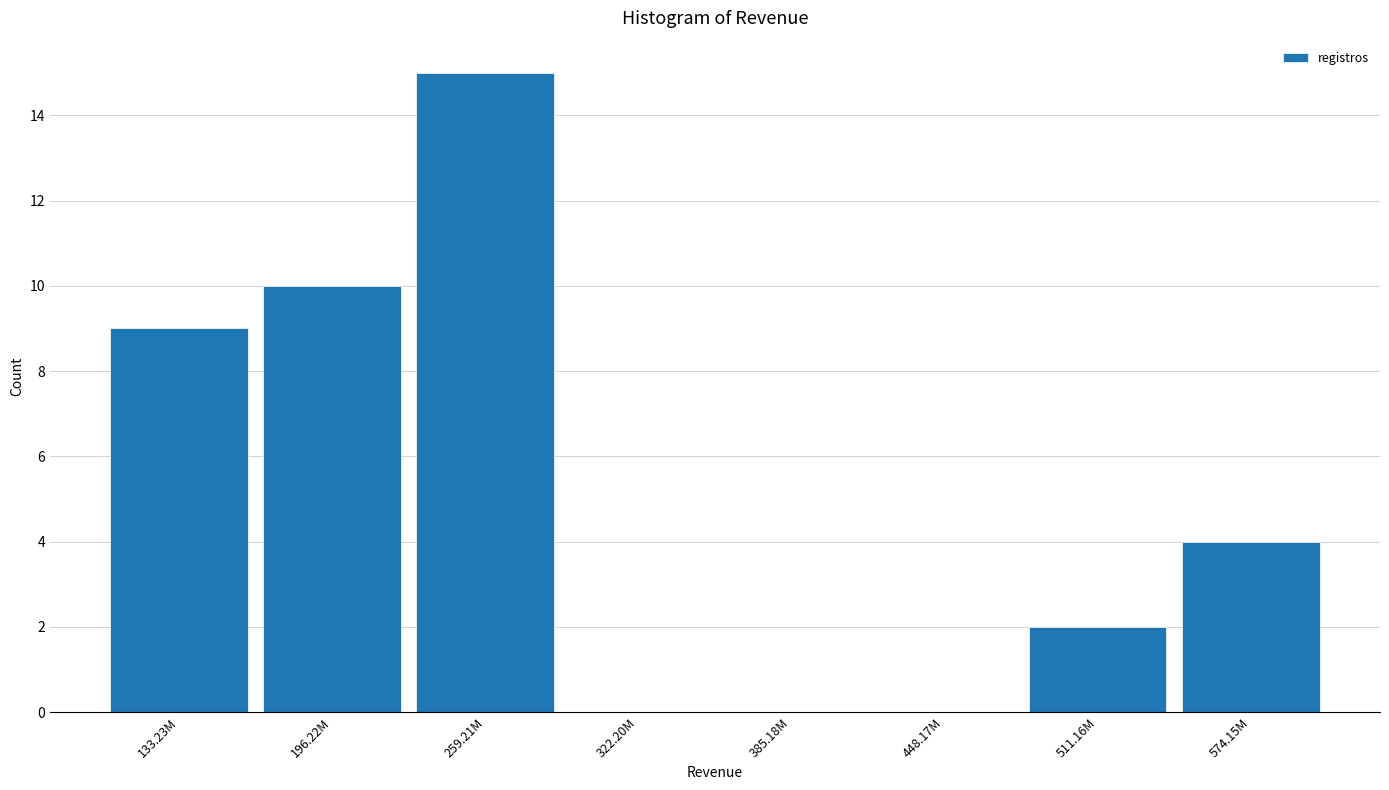

Reading right to left, transcribe all the data shown in this chart.

574.15M=4	511.16M=2	448.17M=0	385.18M=0	322.20M=0	259.21M=15	196.22M=10	133.23M=9